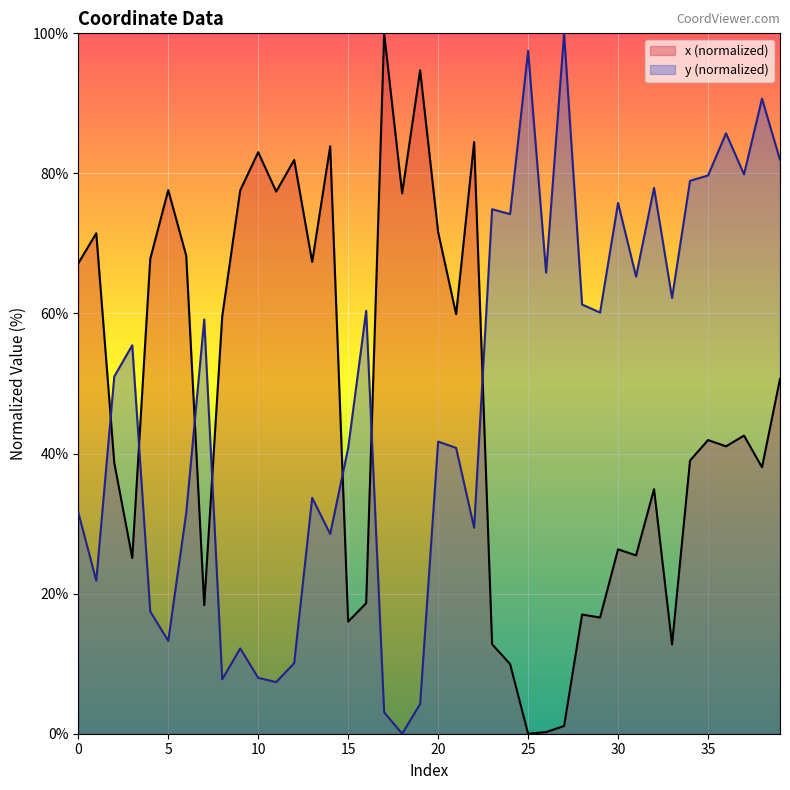

Which category has the lowest value in the y series?

18